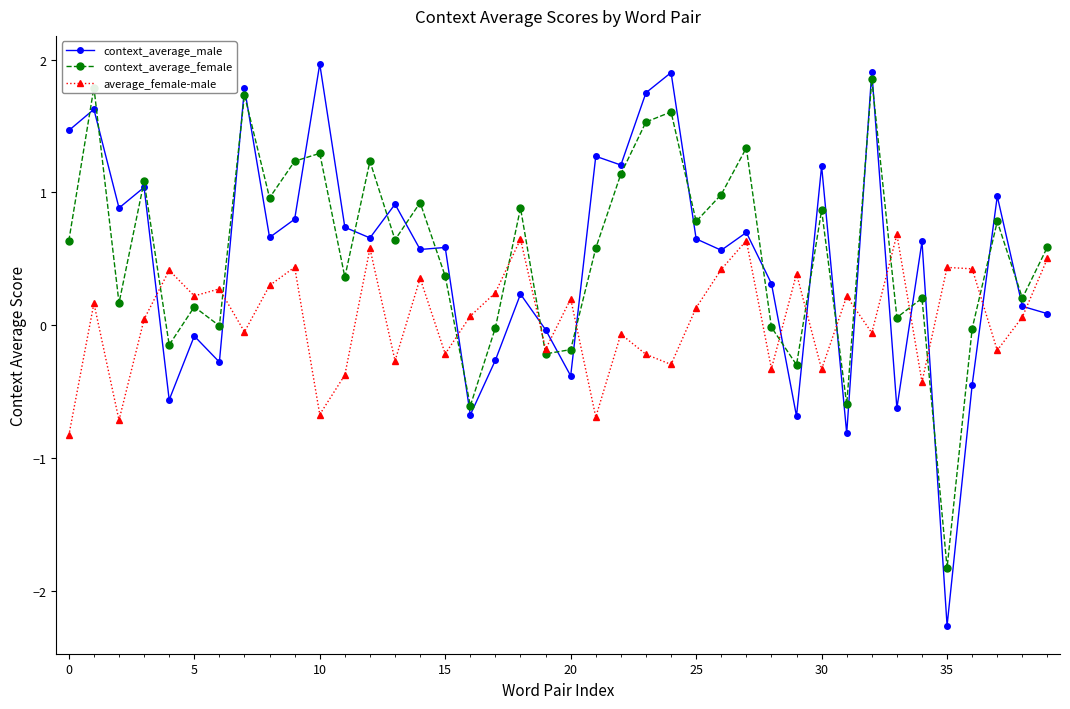

What is the maximum value shown in the chart?

2.0